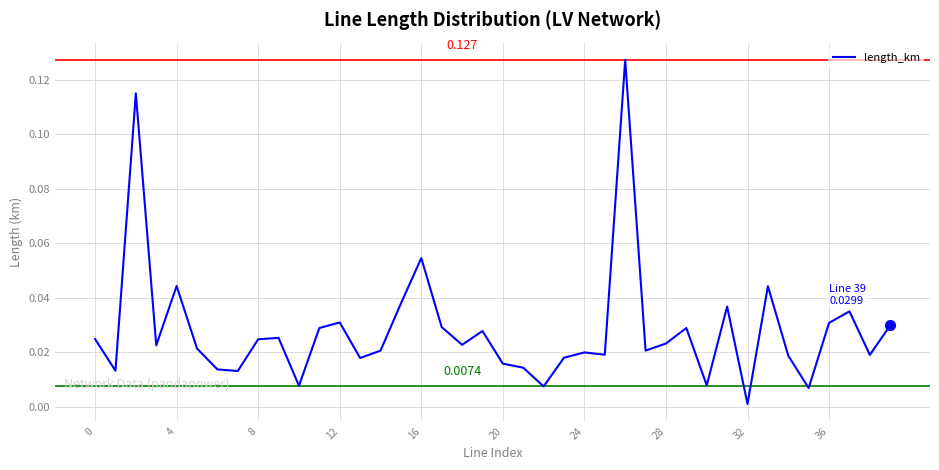

Does the chart display data point markers on the line(s)?

No